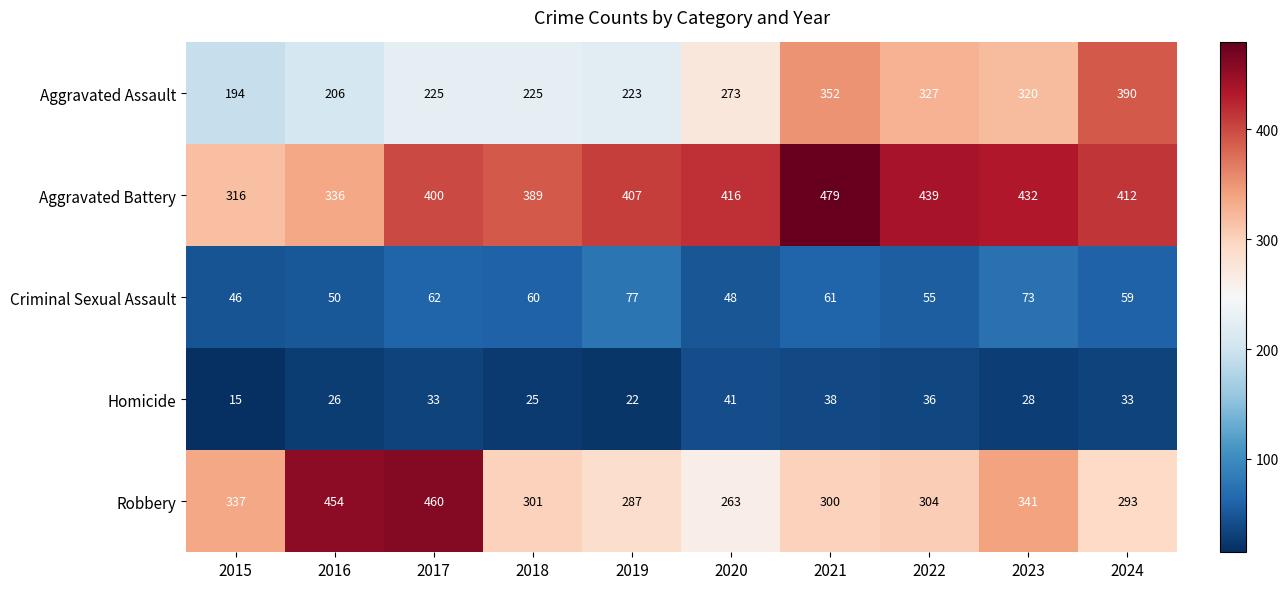

How many series are shown in this chart?

5